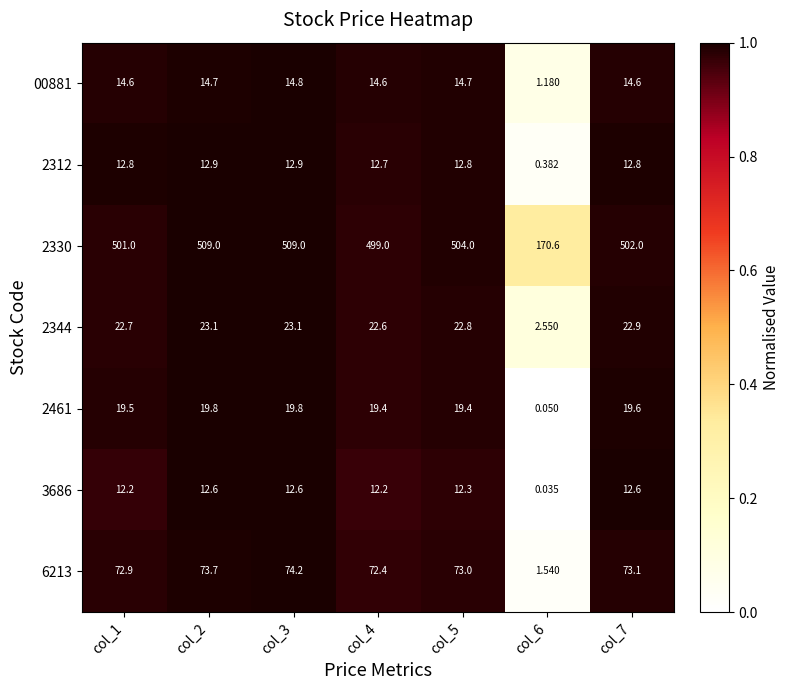

Reading left to right, transcribe all the data shown in this chart.

00881: col_1=14.6	col_2=14.7	col_3=14.8	col_4=14.6	col_5=14.7	col_6=1.2	col_7=14.6
2312: col_1=12.8	col_2=12.9	col_3=12.9	col_4=12.7	col_5=12.8	col_6=0.4	col_7=12.8
2330: col_1=501.0	col_2=509.0	col_3=509.0	col_4=499.0	col_5=504.0	col_6=170.6	col_7=502.0
2344: col_1=22.7	col_2=23.1	col_3=23.1	col_4=22.6	col_5=22.8	col_6=2.5	col_7=22.9
2461: col_1=19.5	col_2=19.8	col_3=19.8	col_4=19.4	col_5=19.4	col_6=0.1	col_7=19.6
3686: col_1=12.2	col_2=12.6	col_3=12.6	col_4=12.2	col_5=12.3	col_6=0.0	col_7=12.6
6213: col_1=72.9	col_2=73.7	col_3=74.2	col_4=72.4	col_5=73.0	col_6=1.5	col_7=73.1